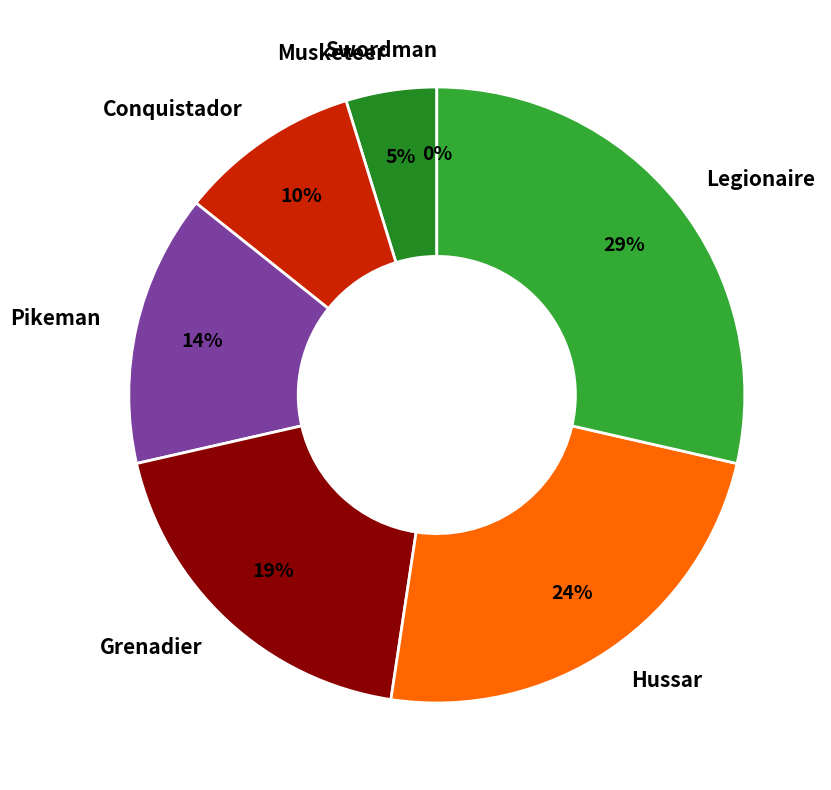

The Musketeer slice represents 5% of the pie. True or false?

True